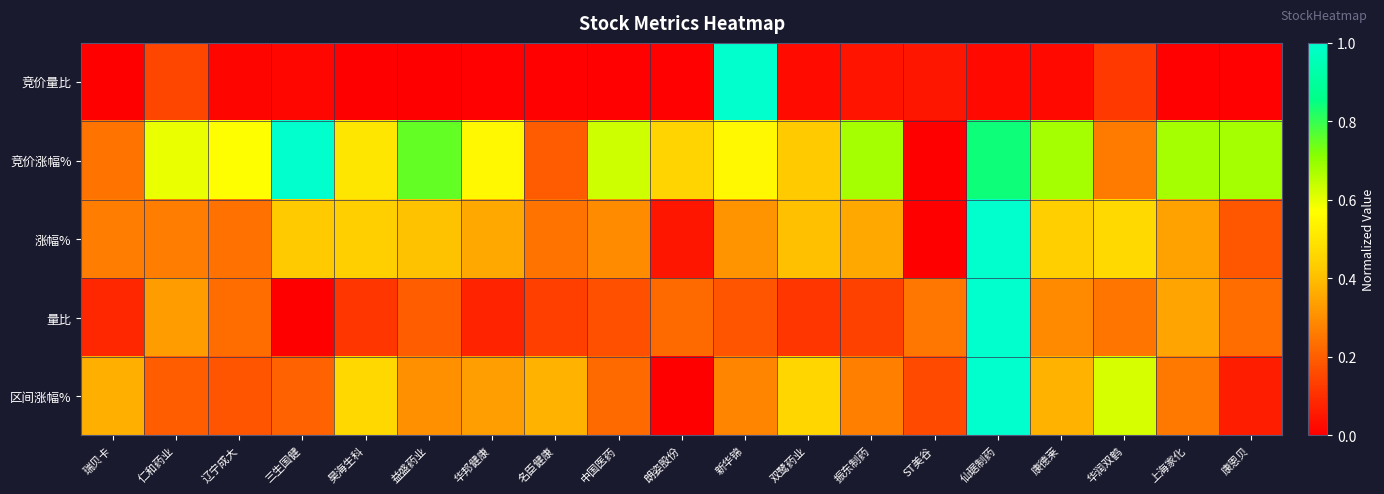

At how many categories does at least one series exceed 0?

19